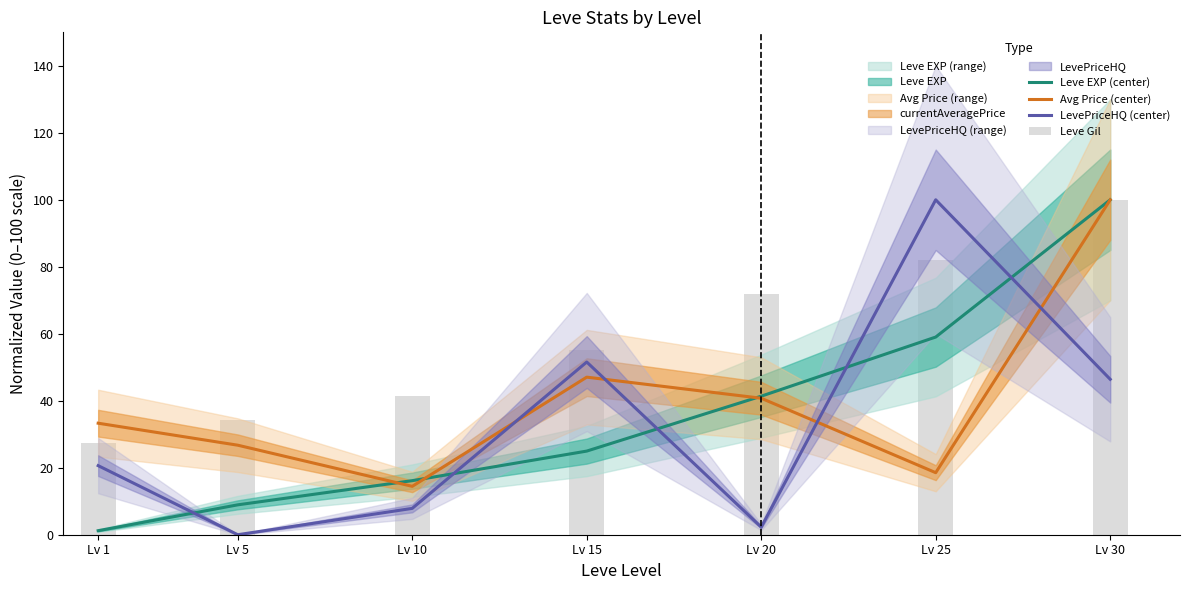

Is it true that Leve Gil equals 100.0 at Lv 30?

True